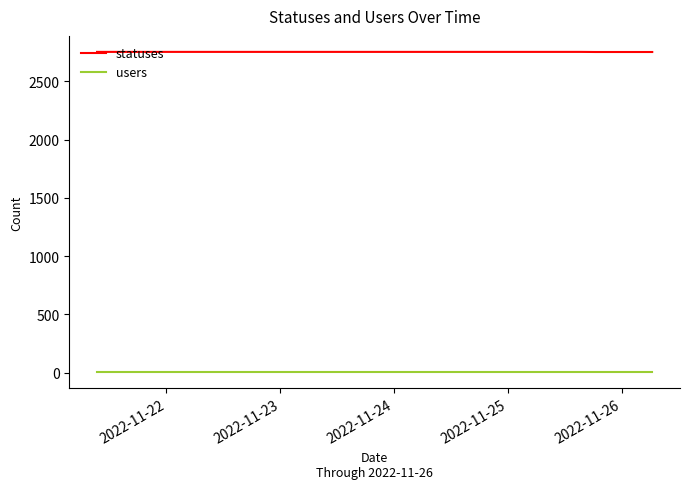

True or false: users and statuses cross at least once.

False